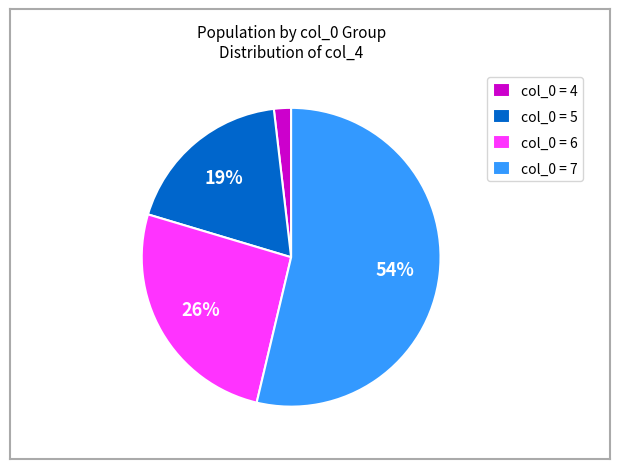

To the nearest percent, what portion does col_0 = 4 represent?

2%